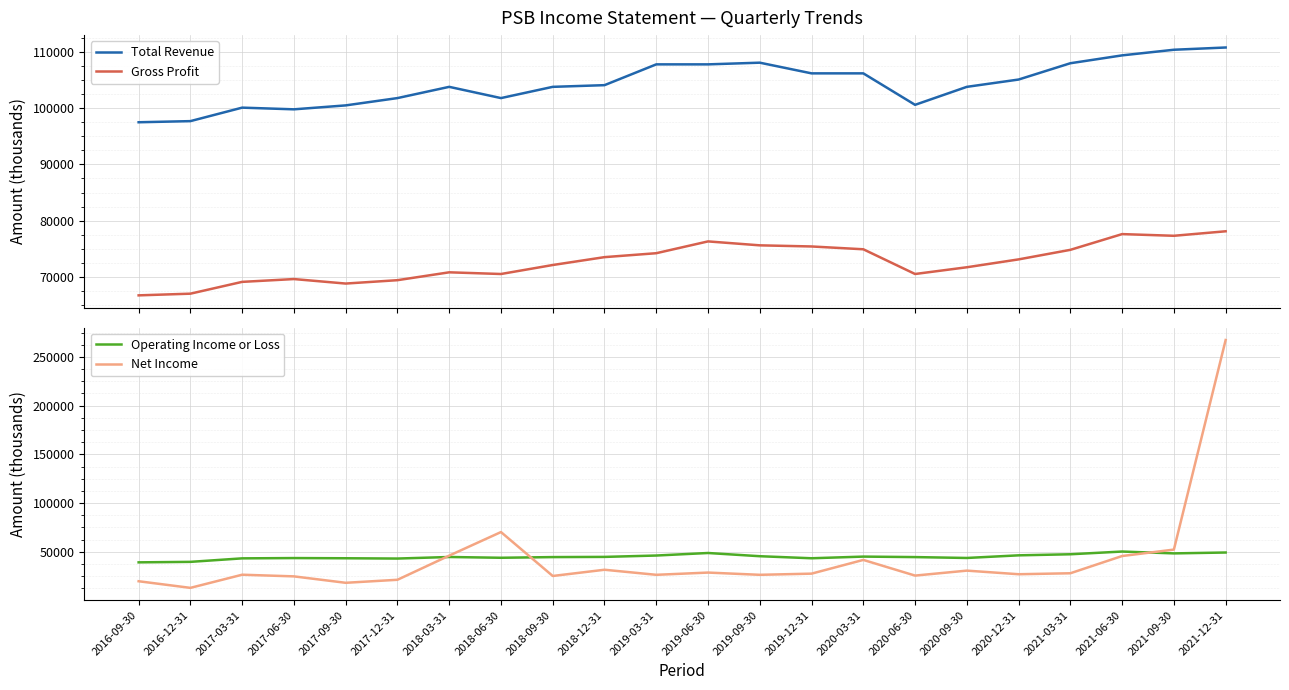

What is the minimum value for Gross Profit?

66700